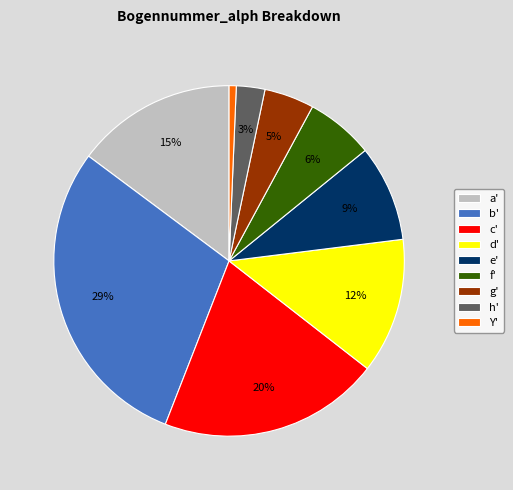

Does e' account for over 50% of the chart?

No